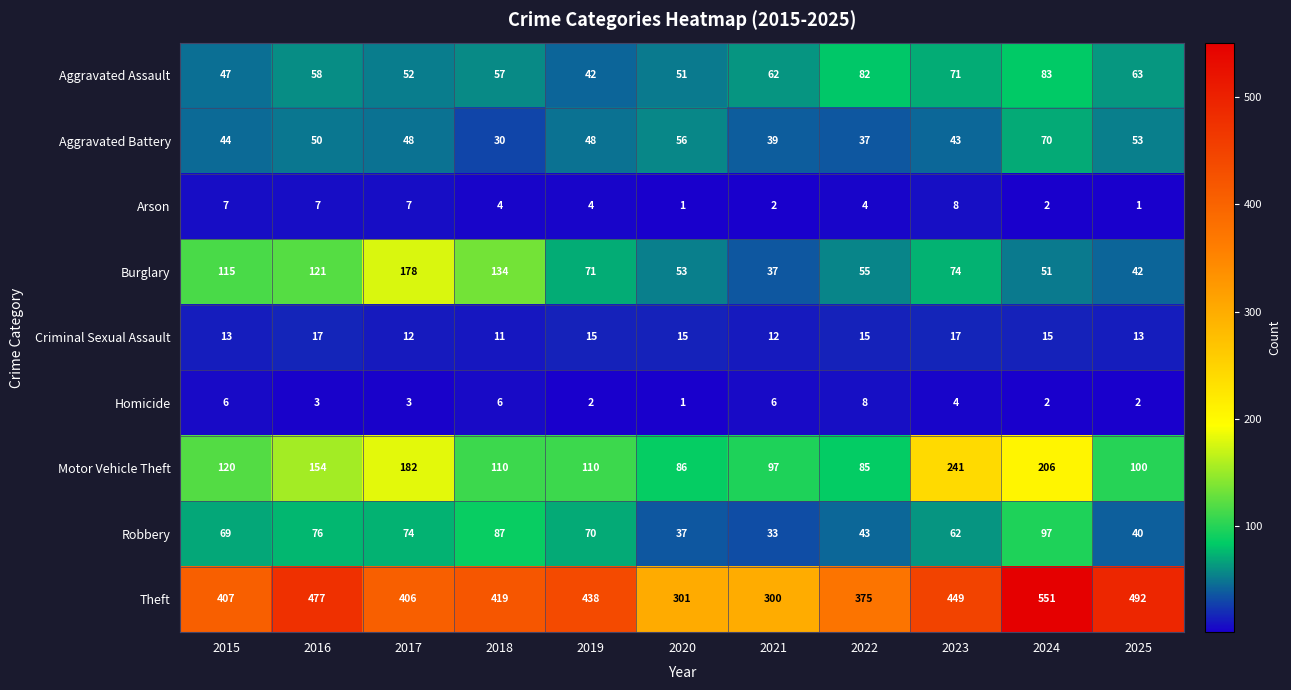

What is the sum of all Aggravated Battery values?

518